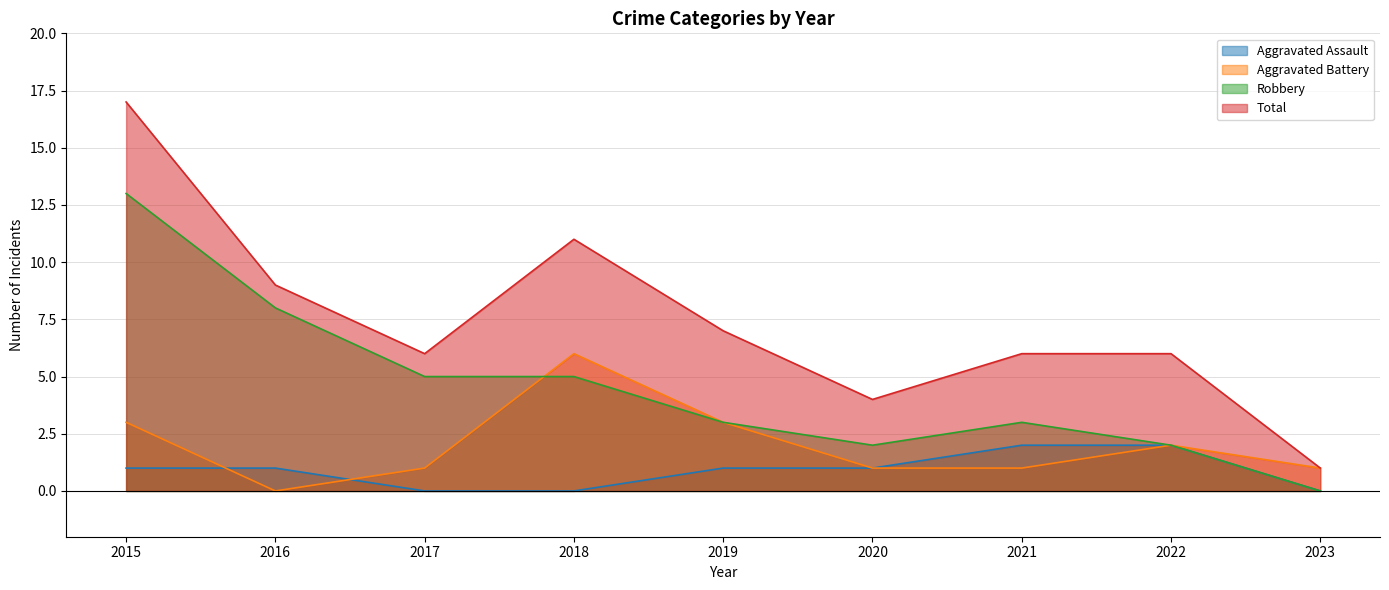

Count the Aggravated Assault values in the range 0 to 1.

7